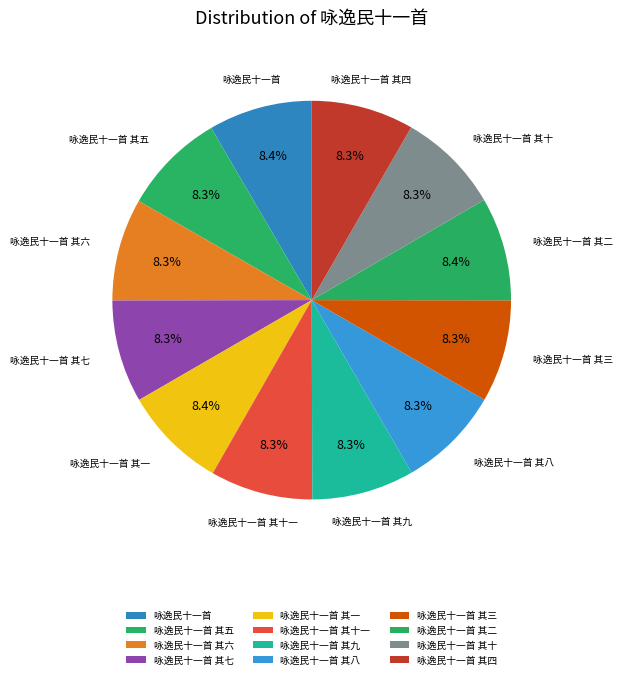

Rank the categories by value from highest to lowest.

咏逸民十一首, 咏逸民十一首 其二, 咏逸民十一首 其一, 咏逸民十一首 其十一, 咏逸民十一首 其十, 咏逸民十一首 其九, 咏逸民十一首 其八, 咏逸民十一首 其七, 咏逸民十一首 其六, 咏逸民十一首 其五, 咏逸民十一首 其四, 咏逸民十一首 其三